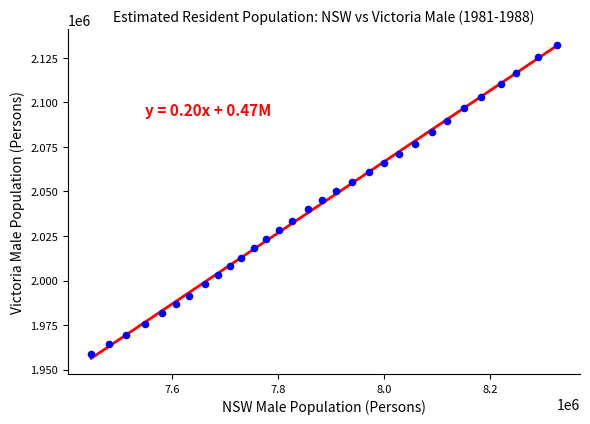

What is the range of Y values (max minus min)?

173511